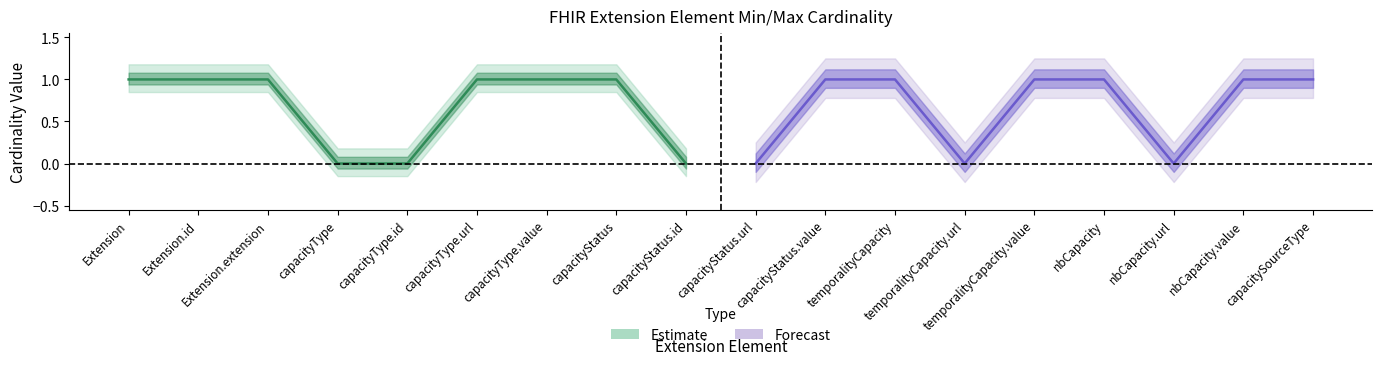

How many lines are shown in the chart?

2